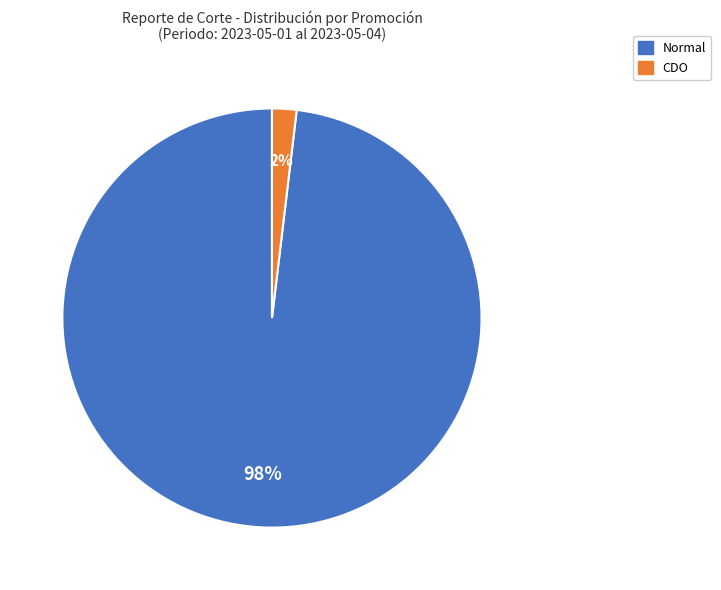

Which category accounts for the majority?

Normal